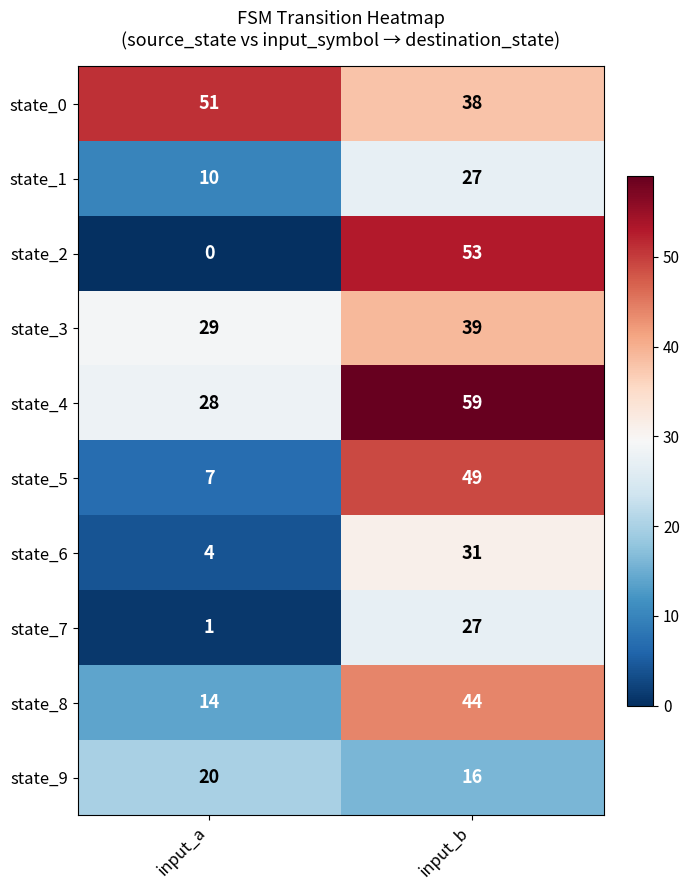

Which category has the lowest value across all series?

input_a